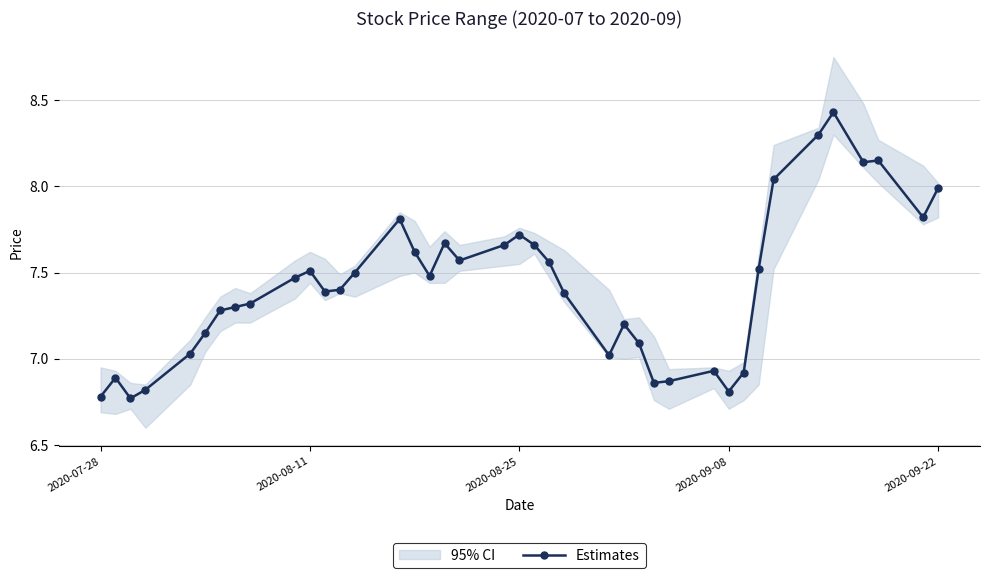

True or false: Estimates has more than 2 interior local peaks.

True